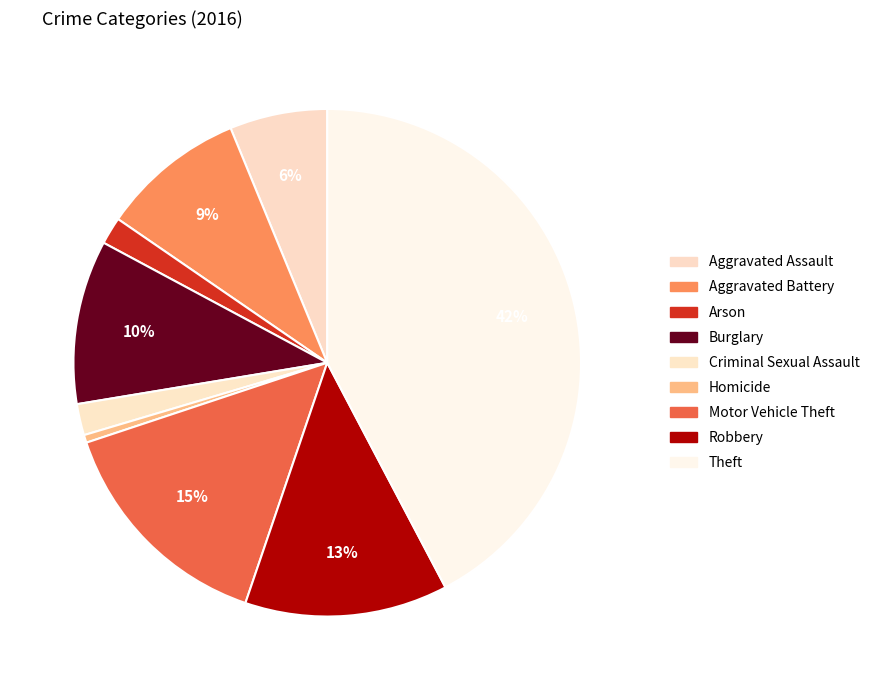

True or false: Theft accounts for 52% of the total.

False